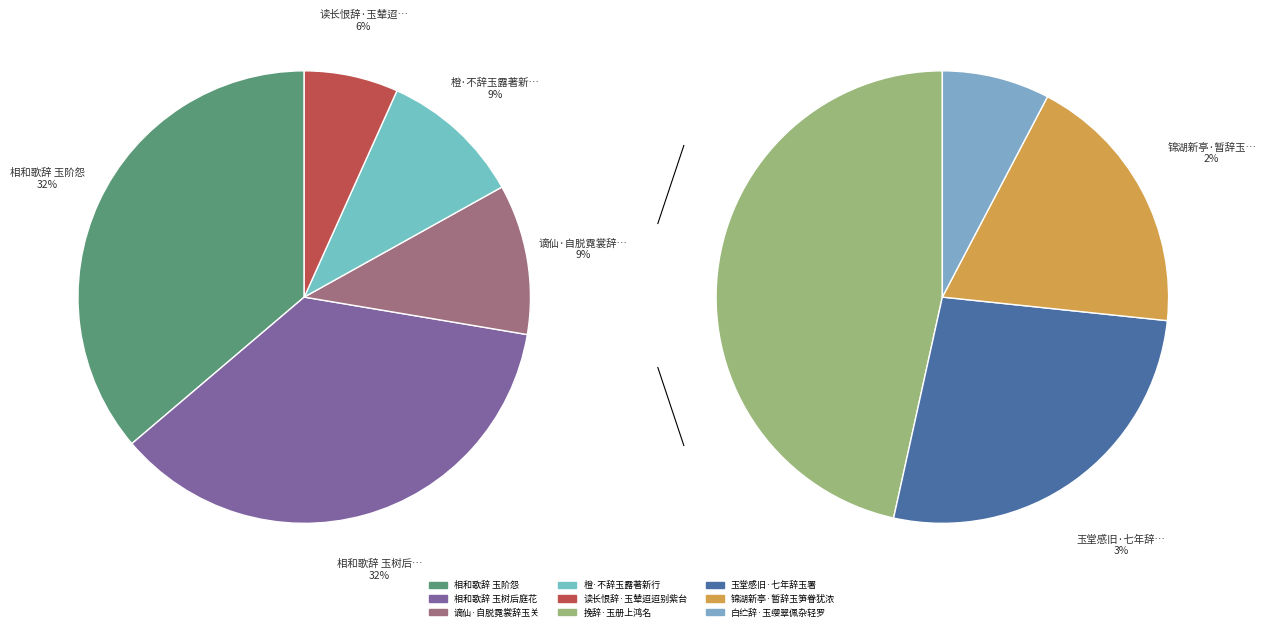

True or false: 相和歌辞 玉树后庭花 accounts for 40% of the total.

False